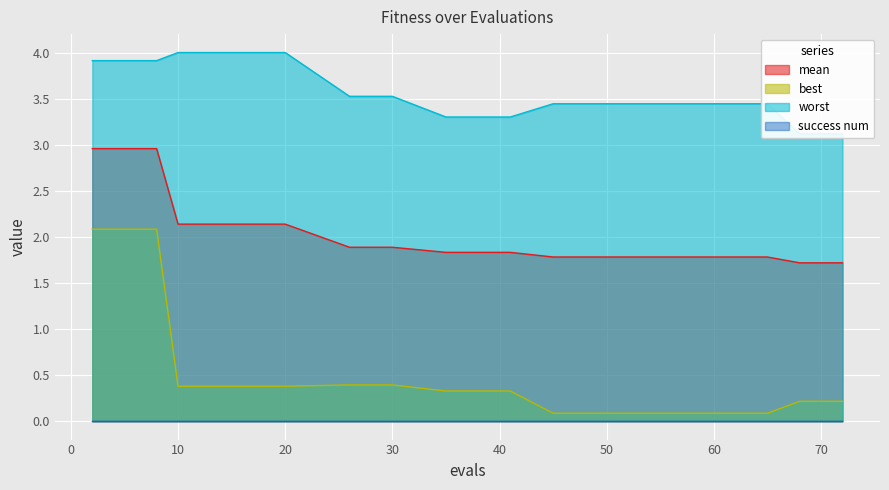

True or false: best and mean intersect in this chart.

False